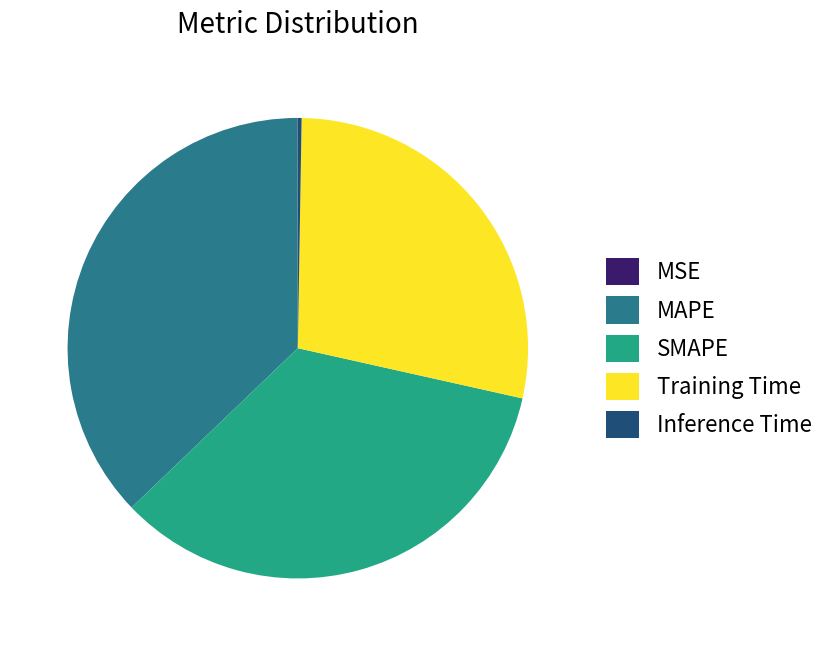

What is the largest slice in the pie chart?

MAPE